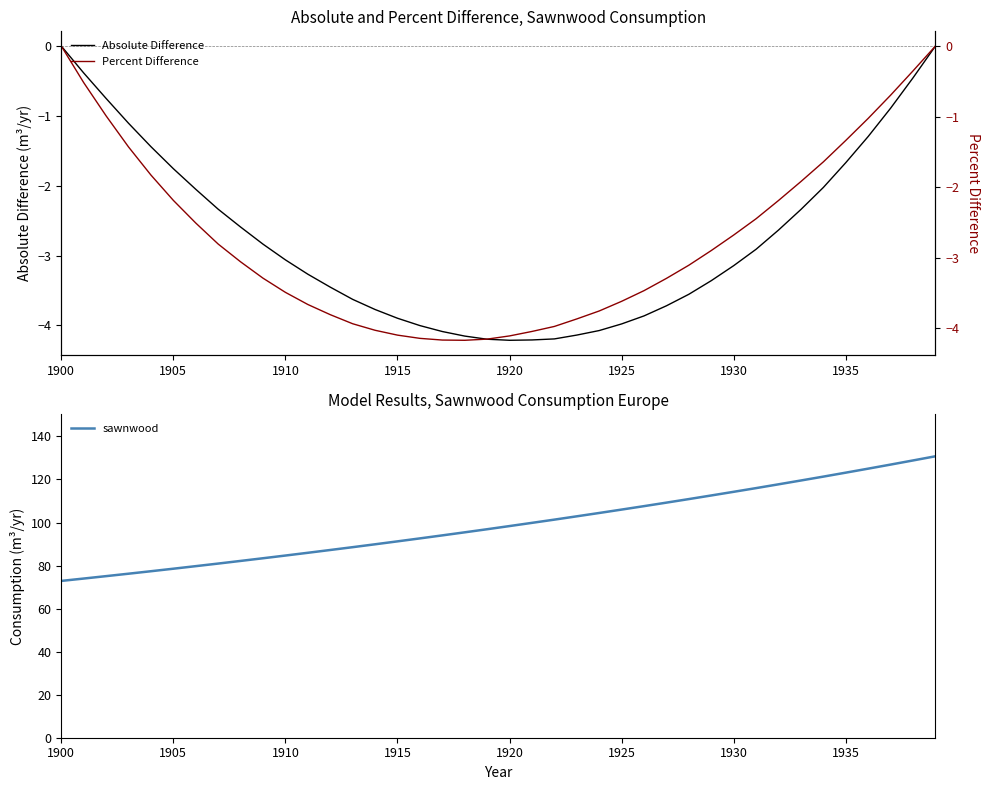

True or false: Percent Difference and Absolute Difference cross at least once.

True